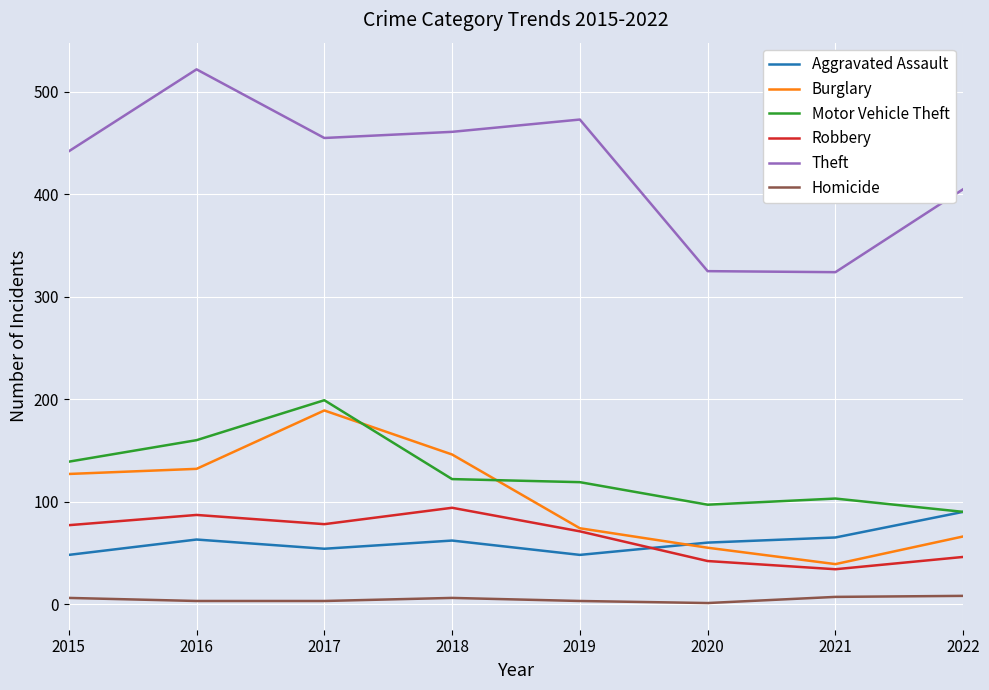

Which series has the largest total across all categories?

Theft